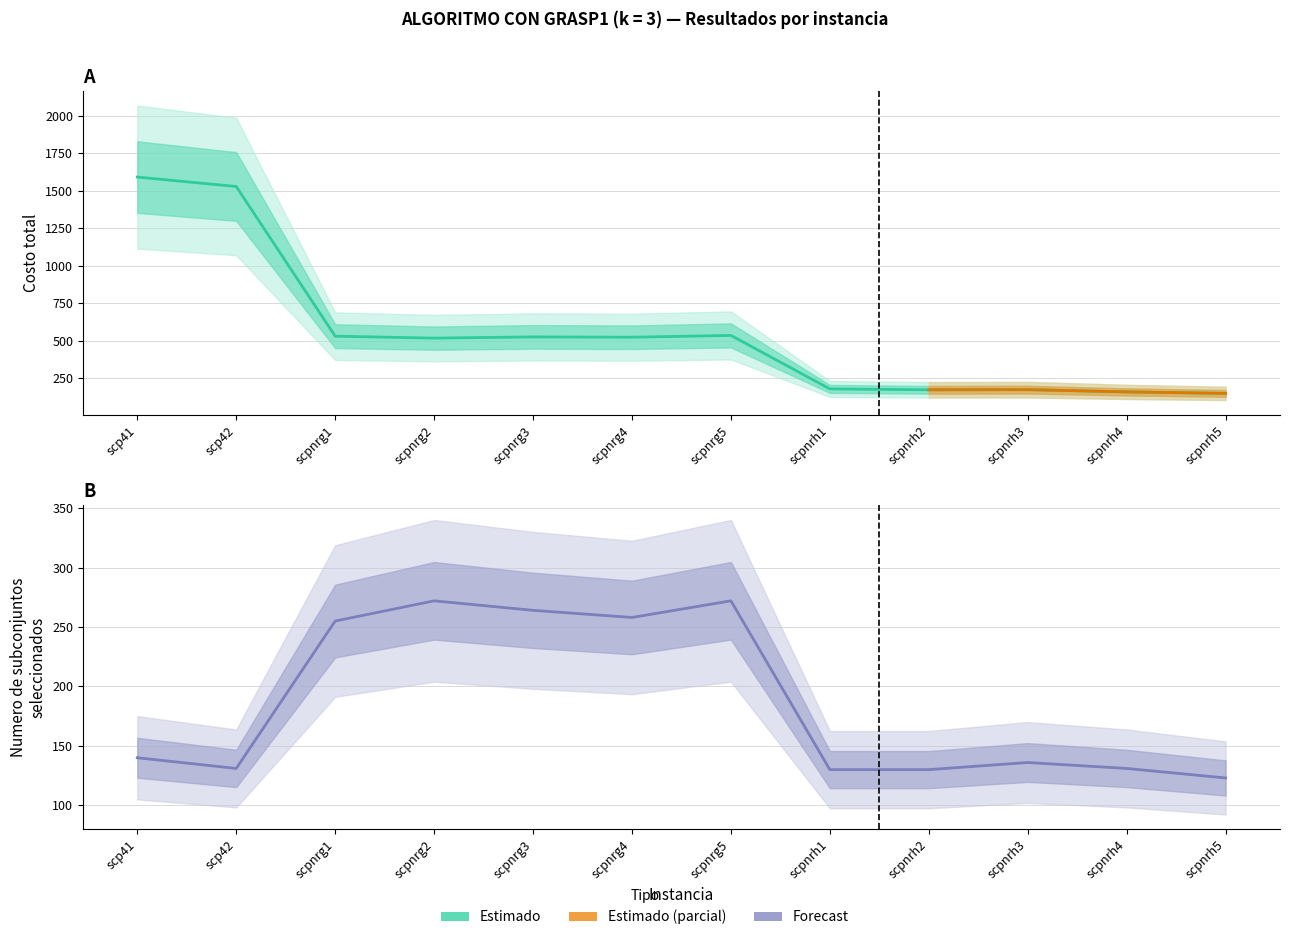

What is the sum of the Costo total values at scpnrg5 and scpnrg3?

1060